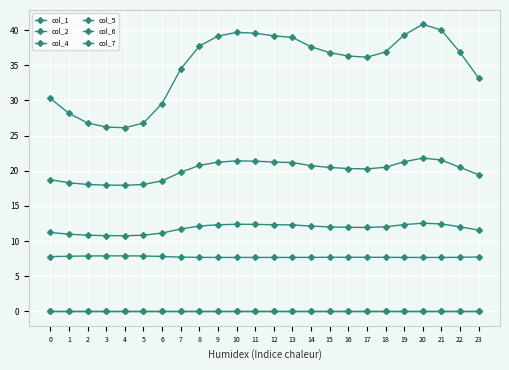

Does the chart have visible grid lines?

Yes